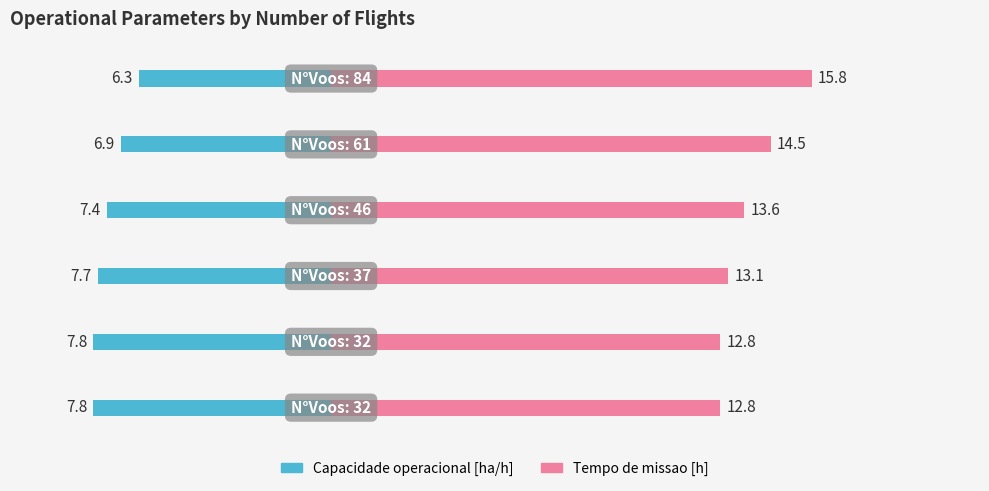

What is the greatest value displayed?

15.8